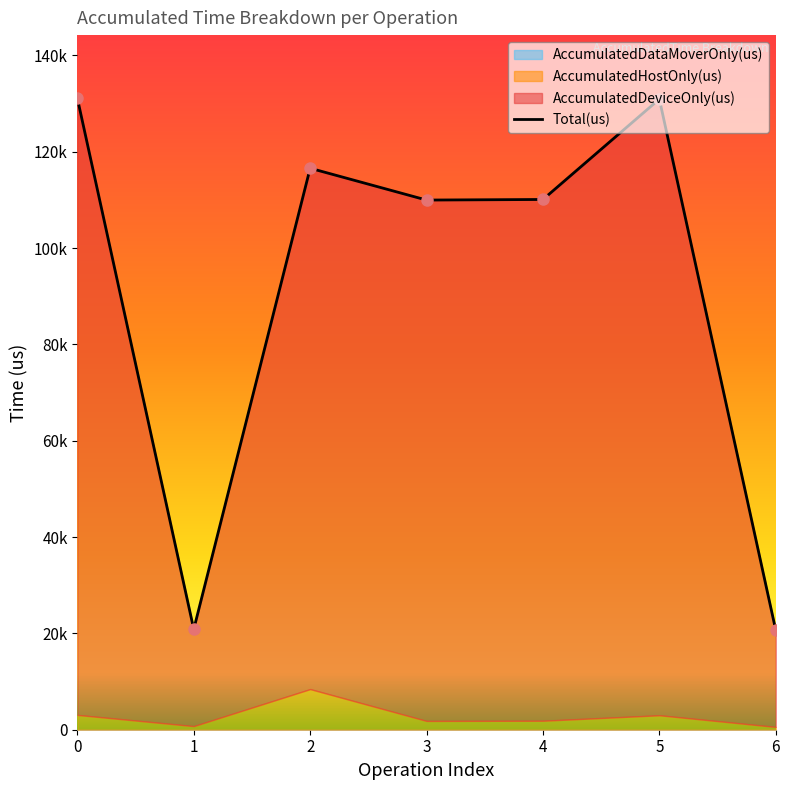

Is it true that the value at 3 is 143804?

False